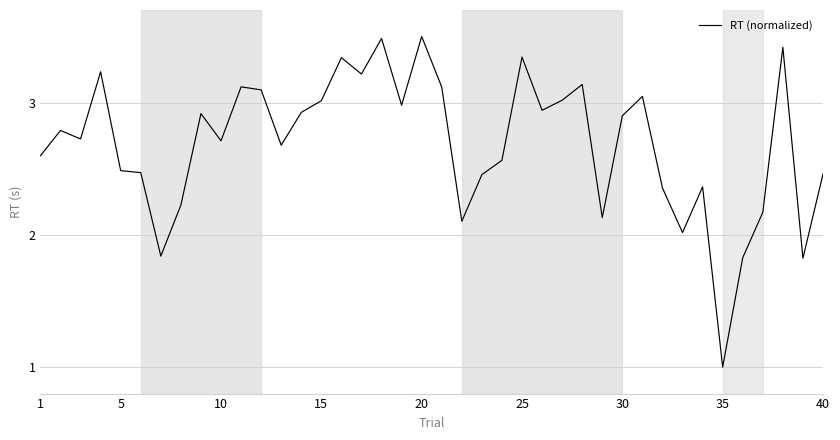

What is the smallest value displayed?

1.0